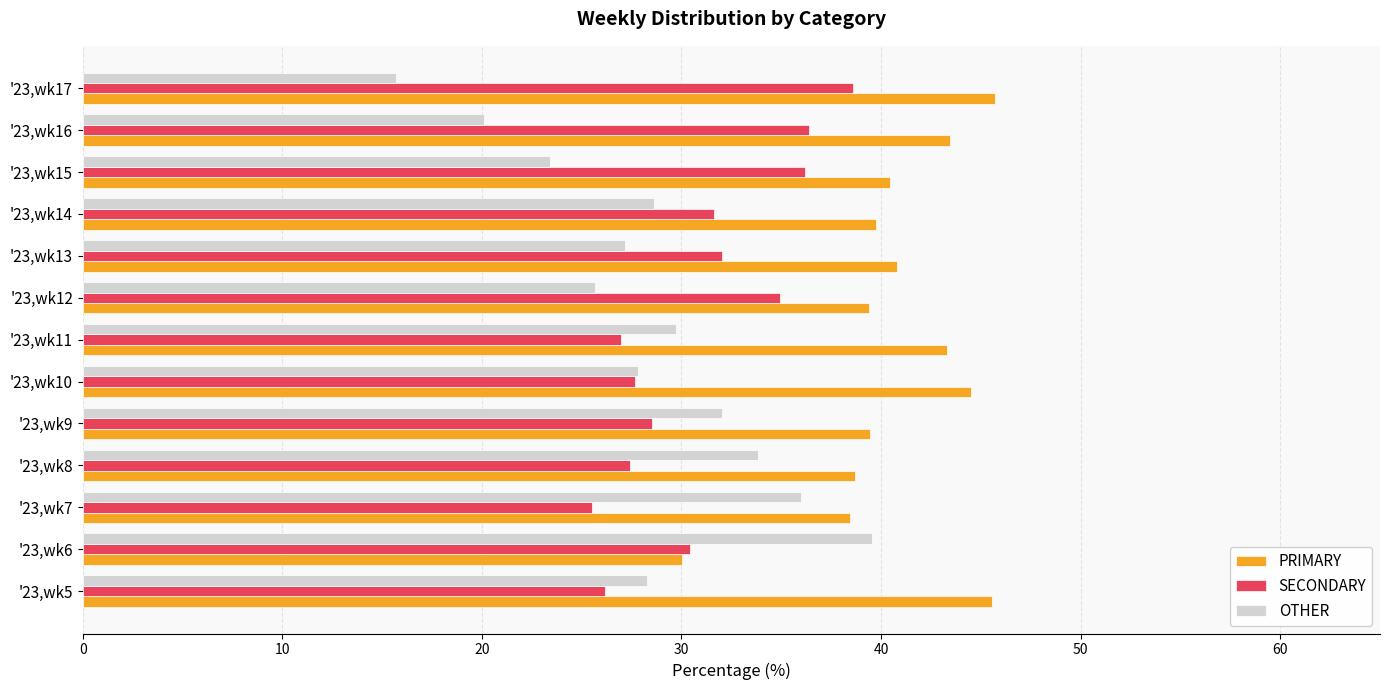

At how many categories does at least one series exceed 32?

13